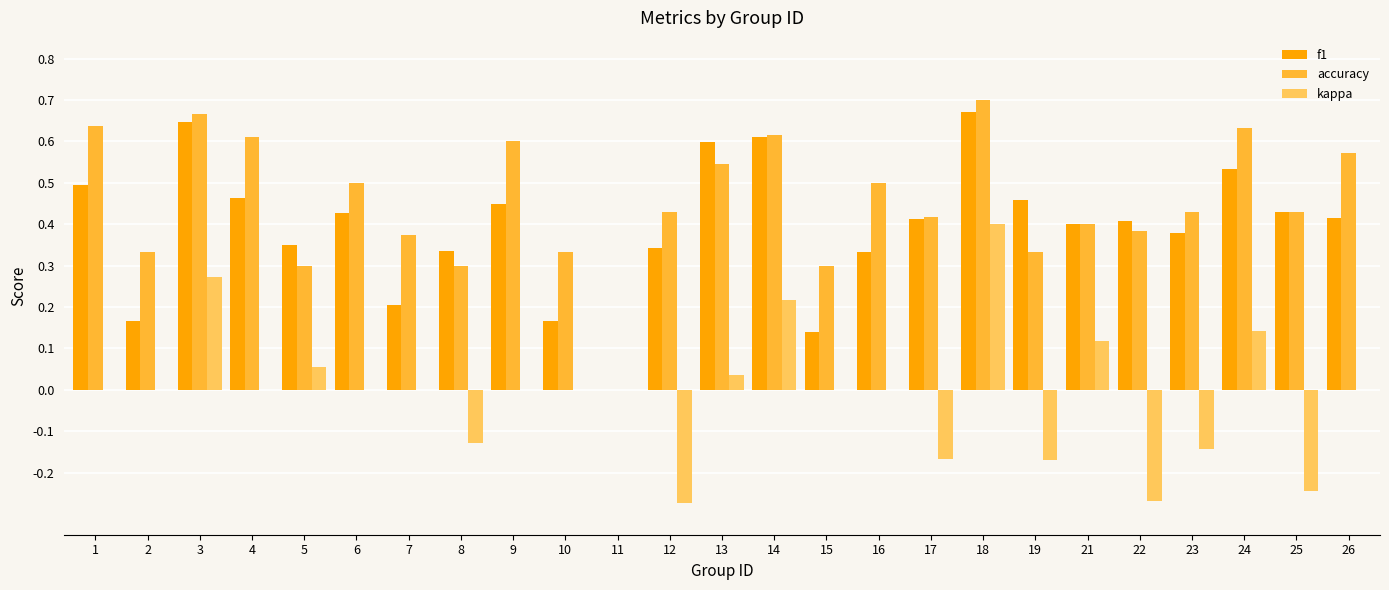

Is the value of f1 at 13 greater than the value of accuracy at 13?

Yes